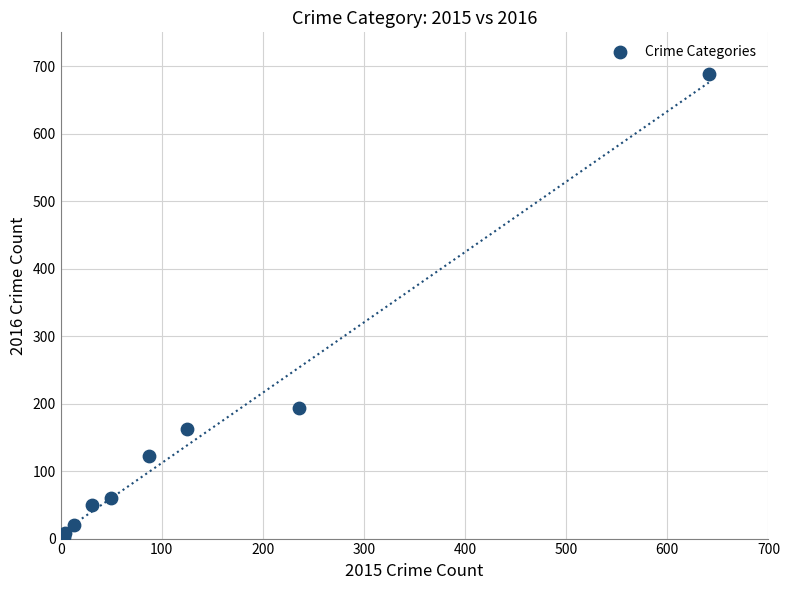

What Y value in the scatter plot is closest to 346?

194